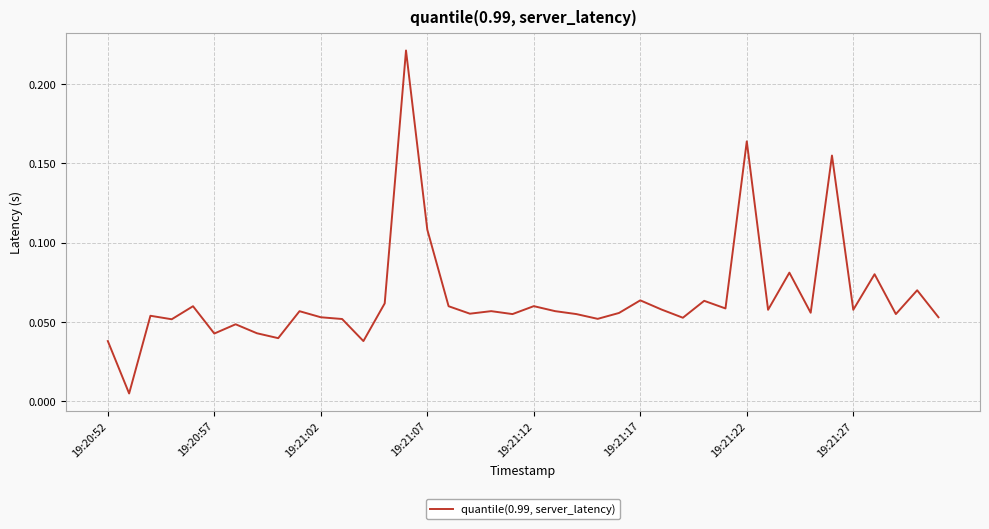

What is the sum of all values?

2.6